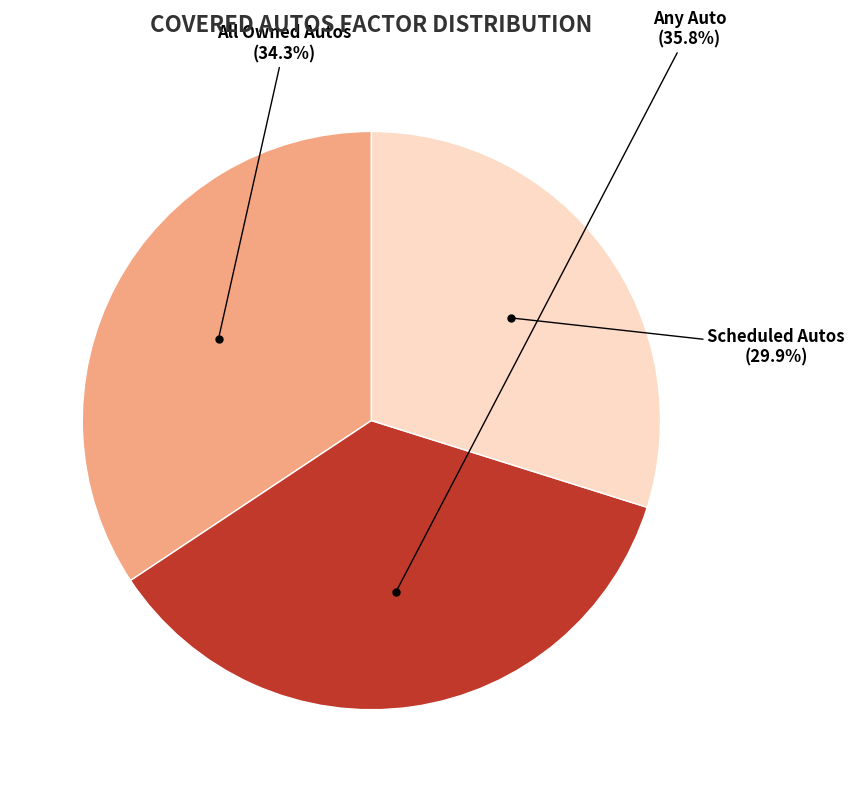

Approximately how many times larger is the value at Any Auto compared to Scheduled Autos?

1.2